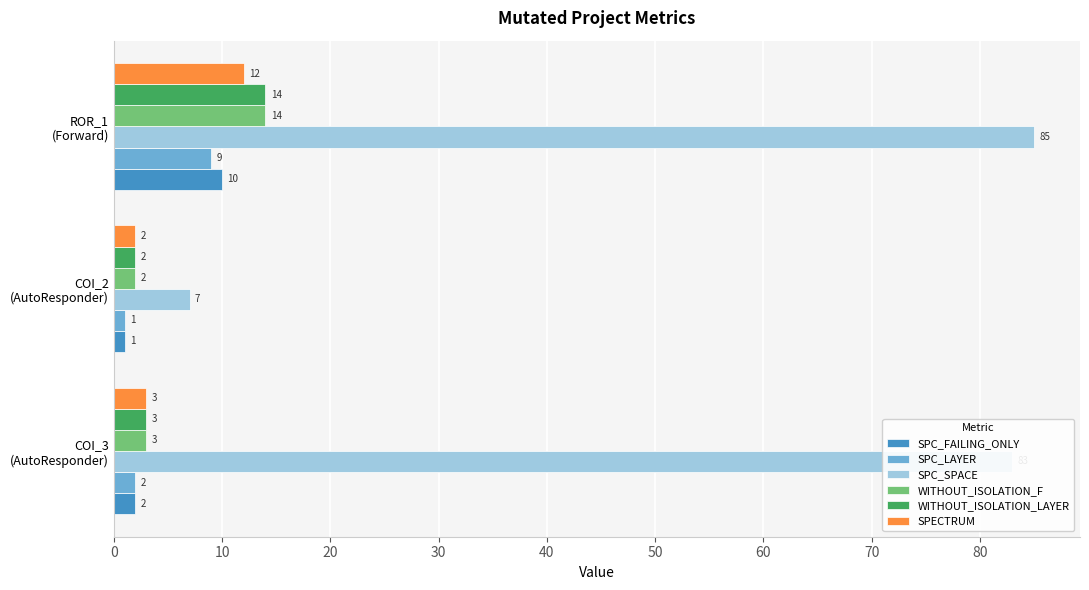

What is the average value of the WITHOUT_ISOLATION_LAYER series?

6